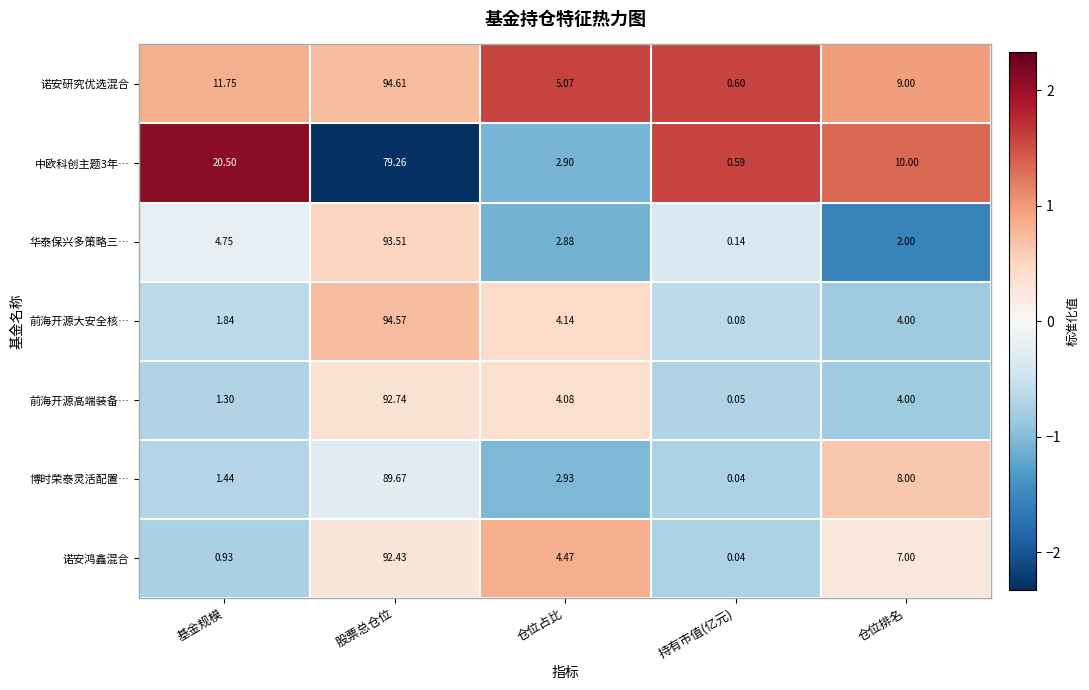

Which category has the lowest value in the 中欧科创主题3年… series?

持有市值(亿元)